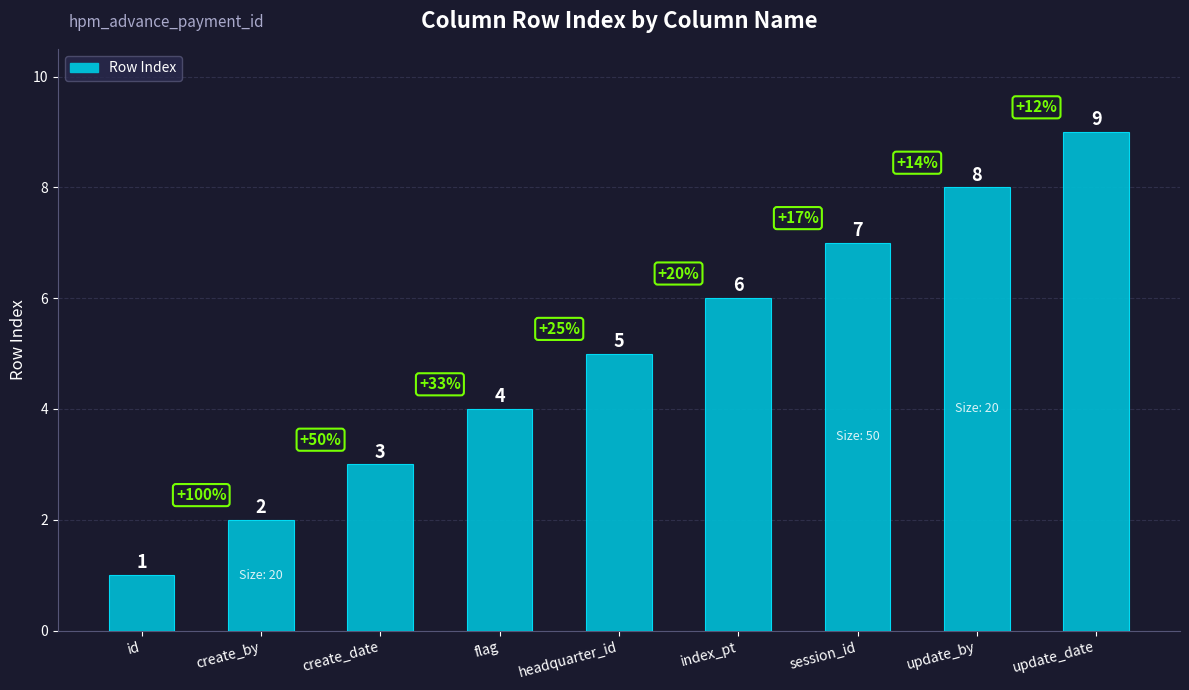

What is the label of the 7th bar from the right?

create_date